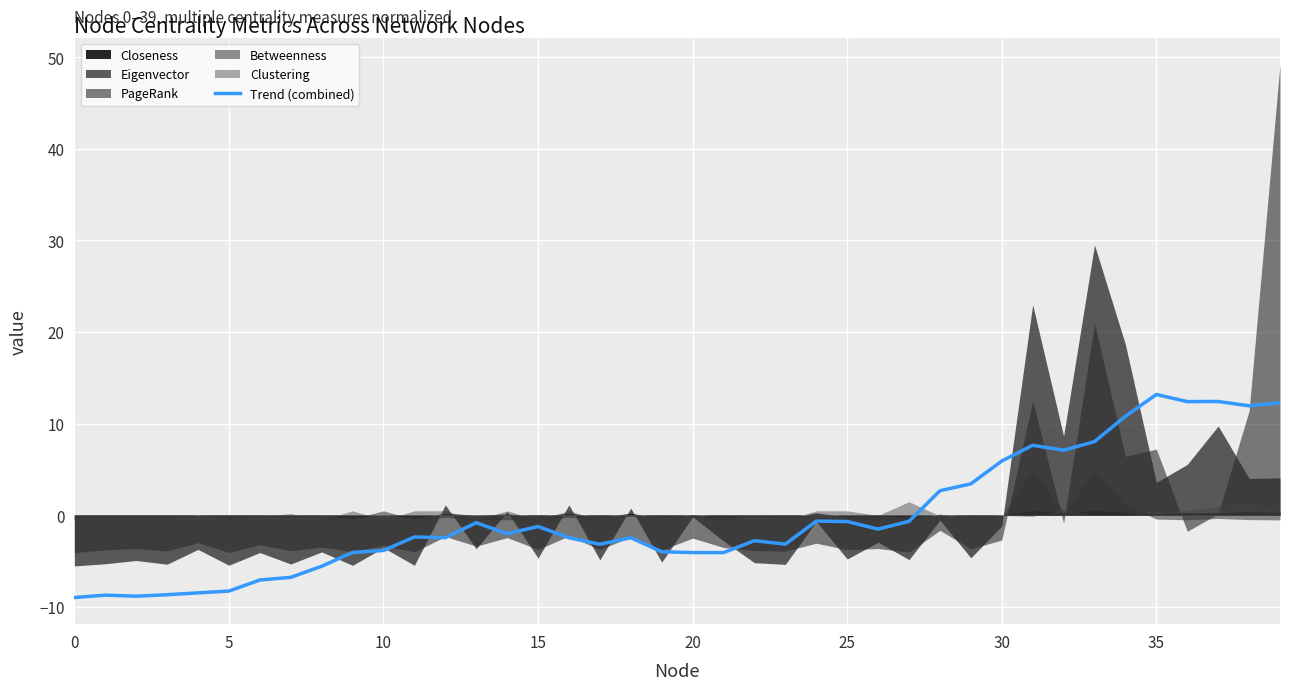

Does the chart display data point markers on the line(s)?

No